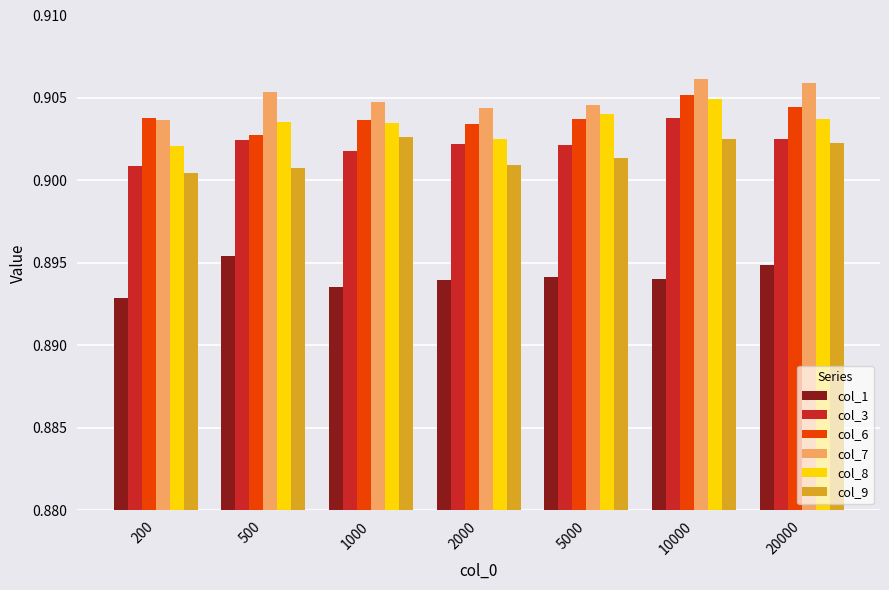

Count the number of categories in the chart.

7